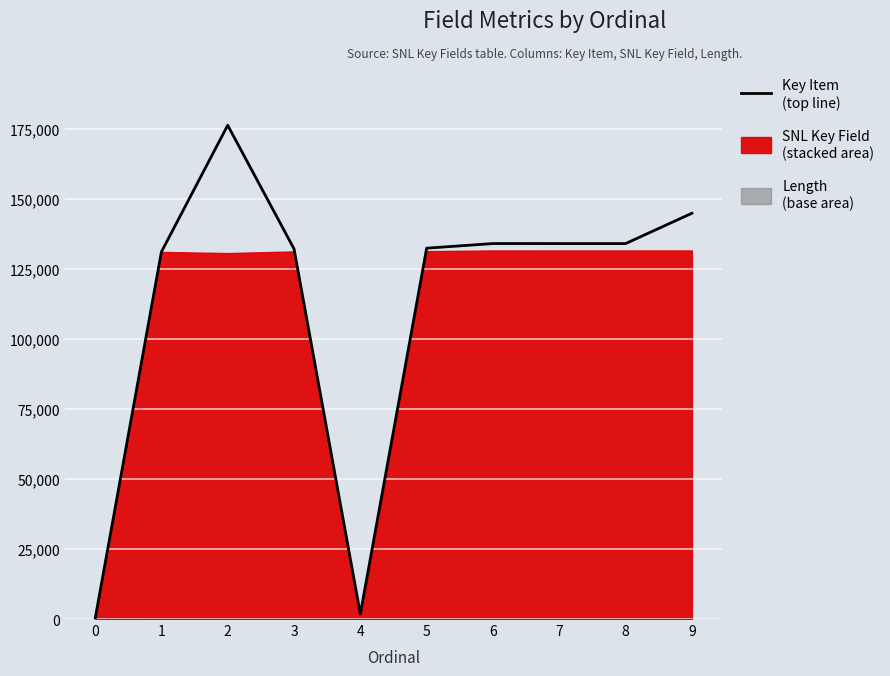

How many values are above zero?

9